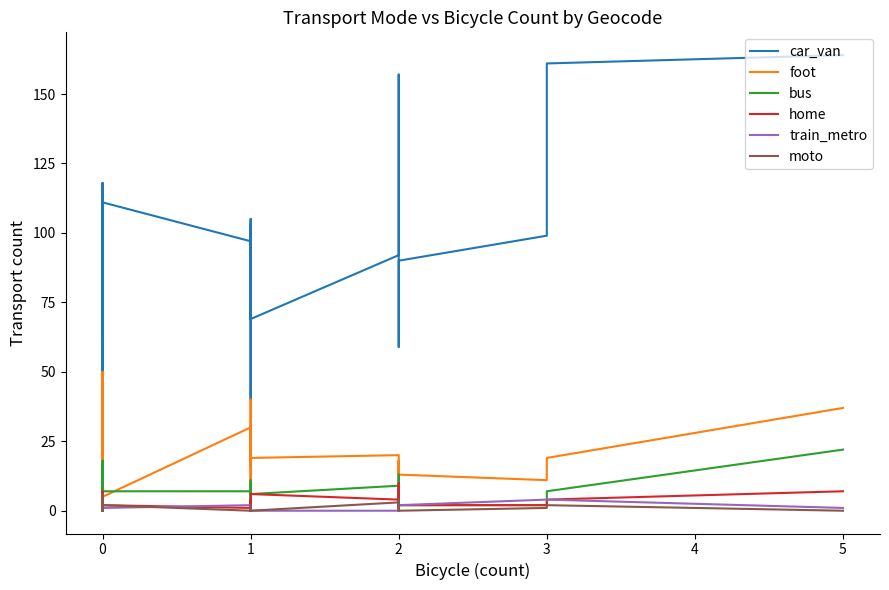

At 1, list the series in order from largest to smallest.

car_van, foot, bus, train_metro, home, moto